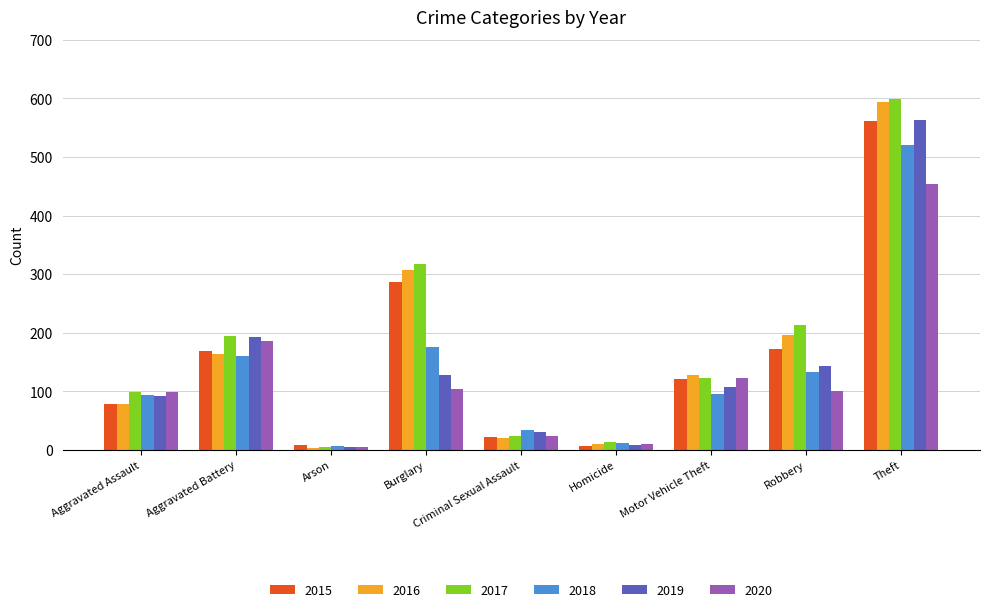

Where does the 2017 series first go above 122?

Aggravated Battery